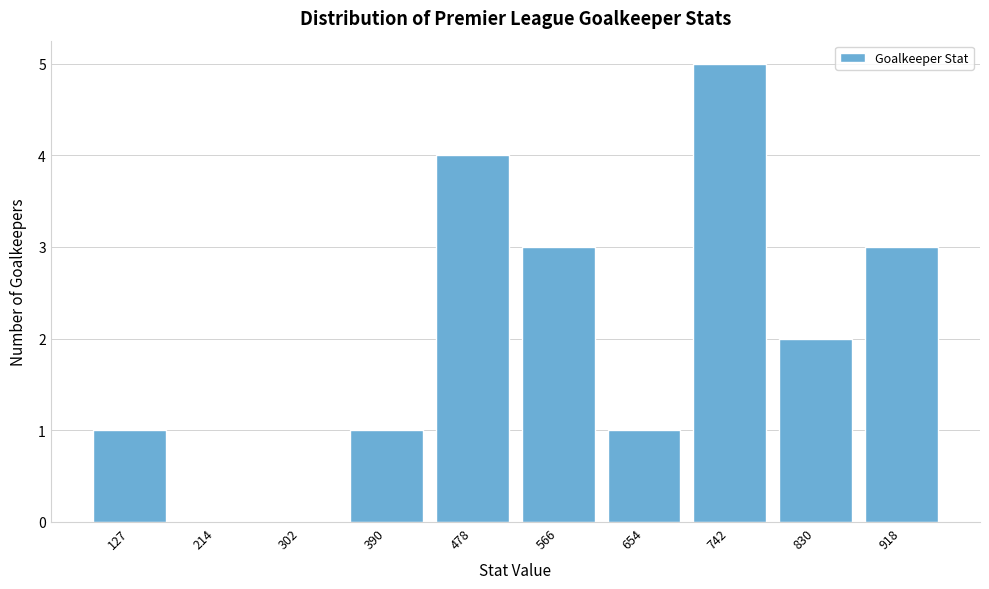

Reading left to right, transcribe all the data shown in this chart.

127=1	214=0	302=0	390=1	478=4	566=3	654=1	742=5	830=2	918=3